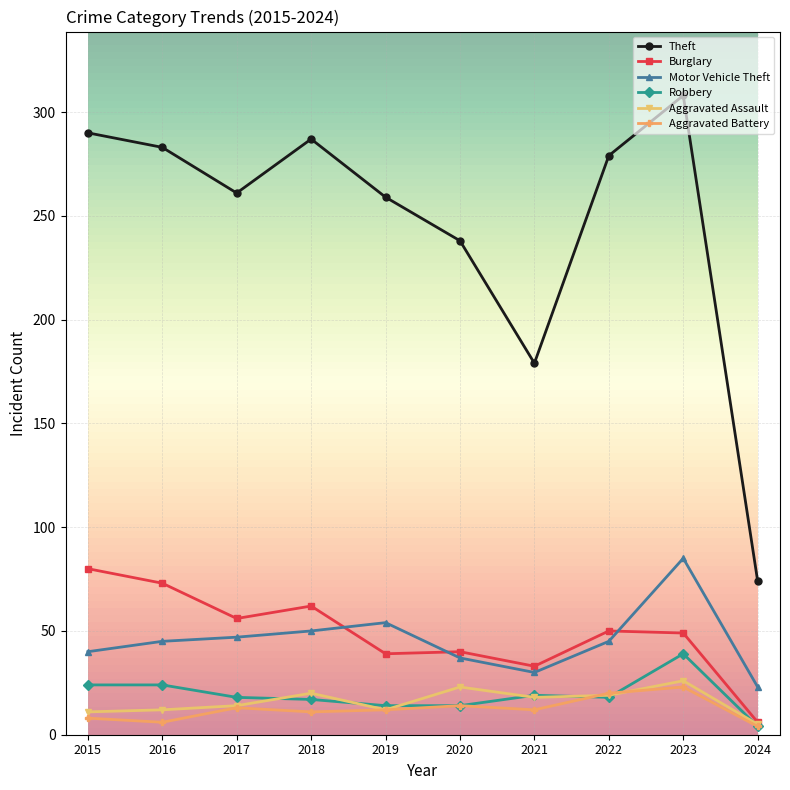

Does the chart display data point markers on the line(s)?

Yes